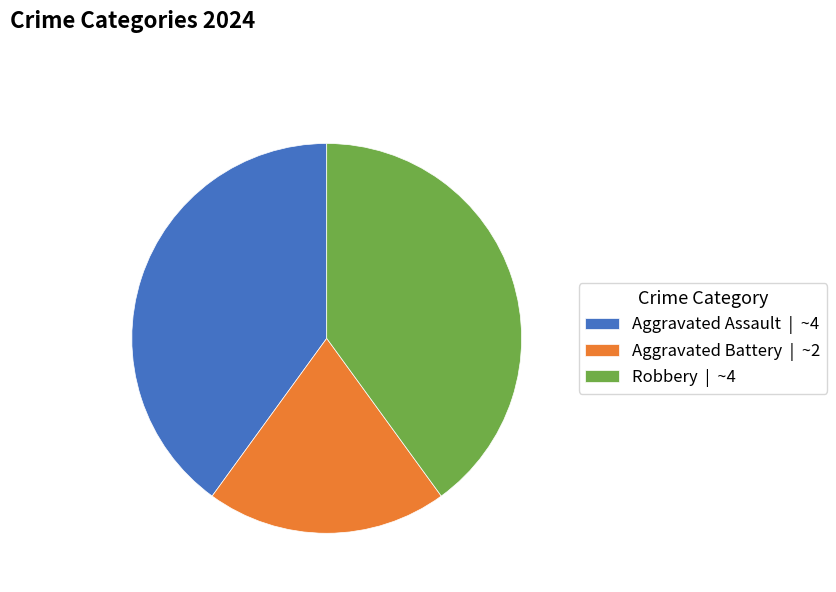

Do Aggravated Battery | ~2 and Aggravated Assault | ~4 together represent more than half of the pie?

Yes